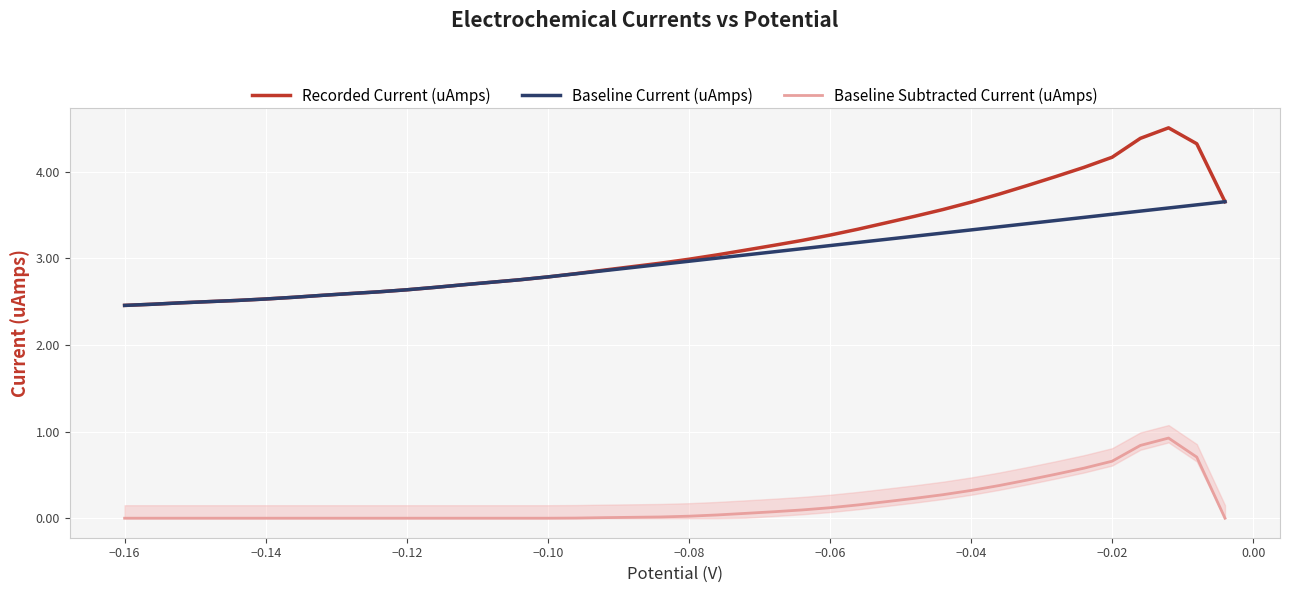

What is the difference between the second highest and minimum values in the Baseline Current (uAmps) series?

1.2